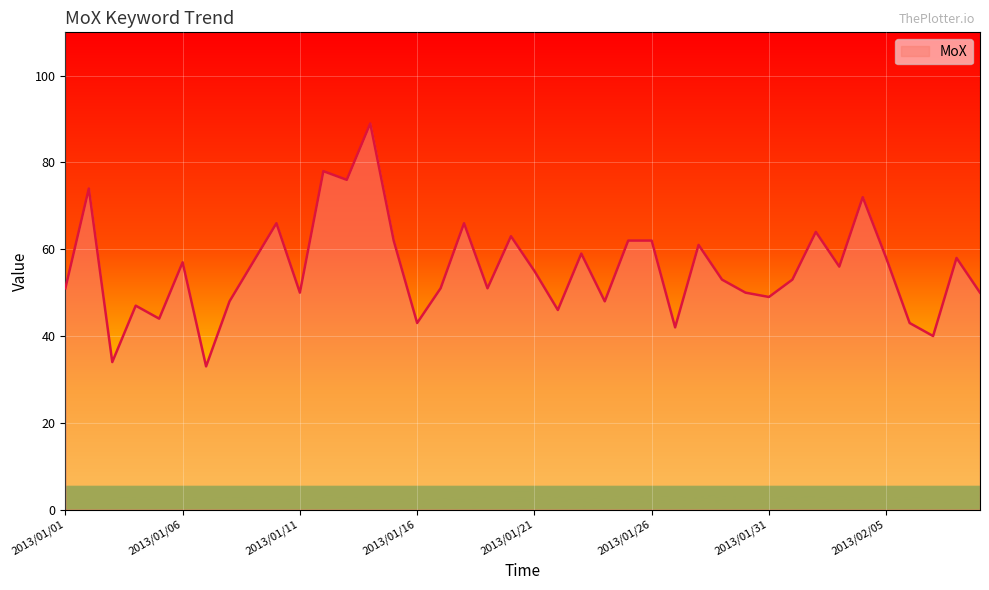

What is the maximum value shown in the chart?

89